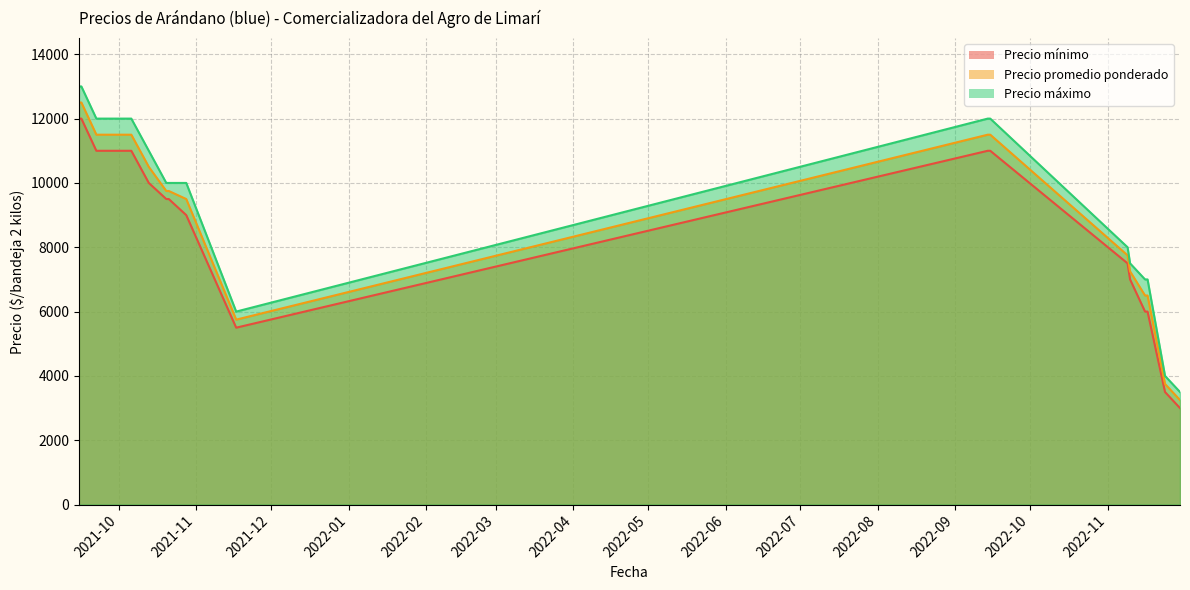

What is the difference between the maximum and minimum values in the Precio mínimo series?

9000